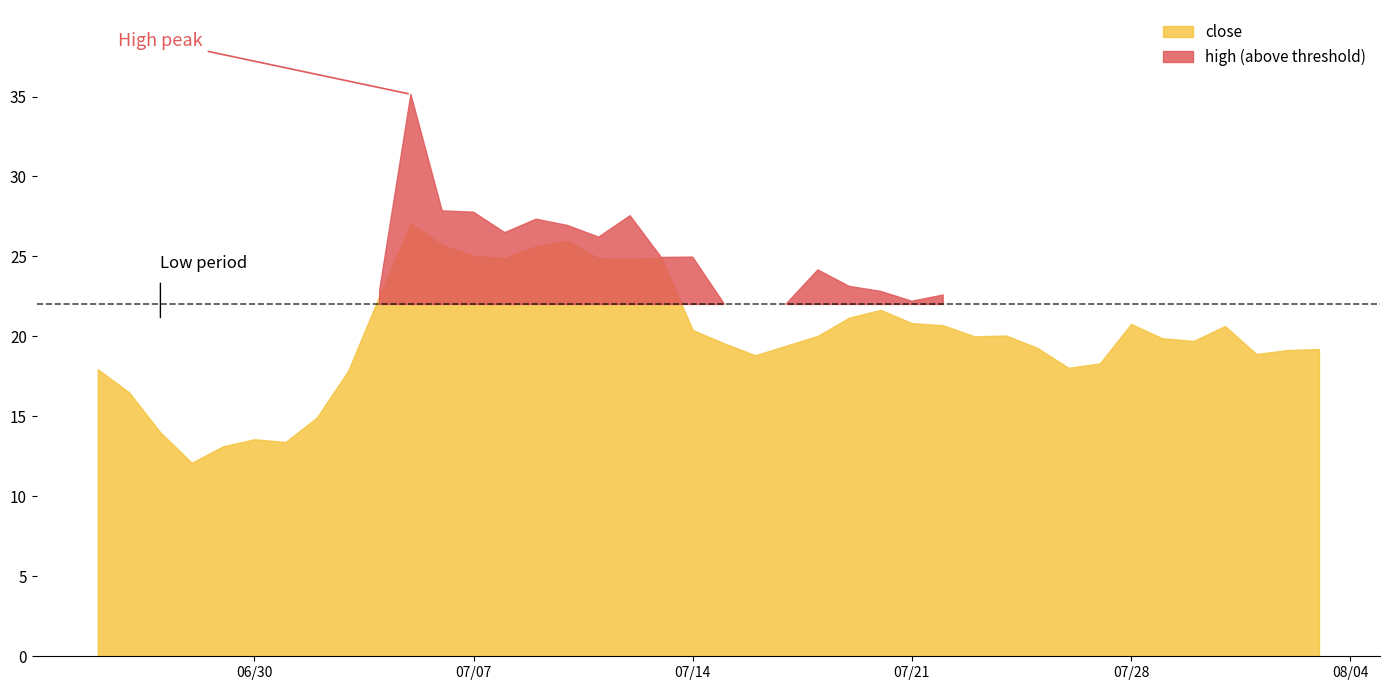

Does the chart have visible grid lines?

No